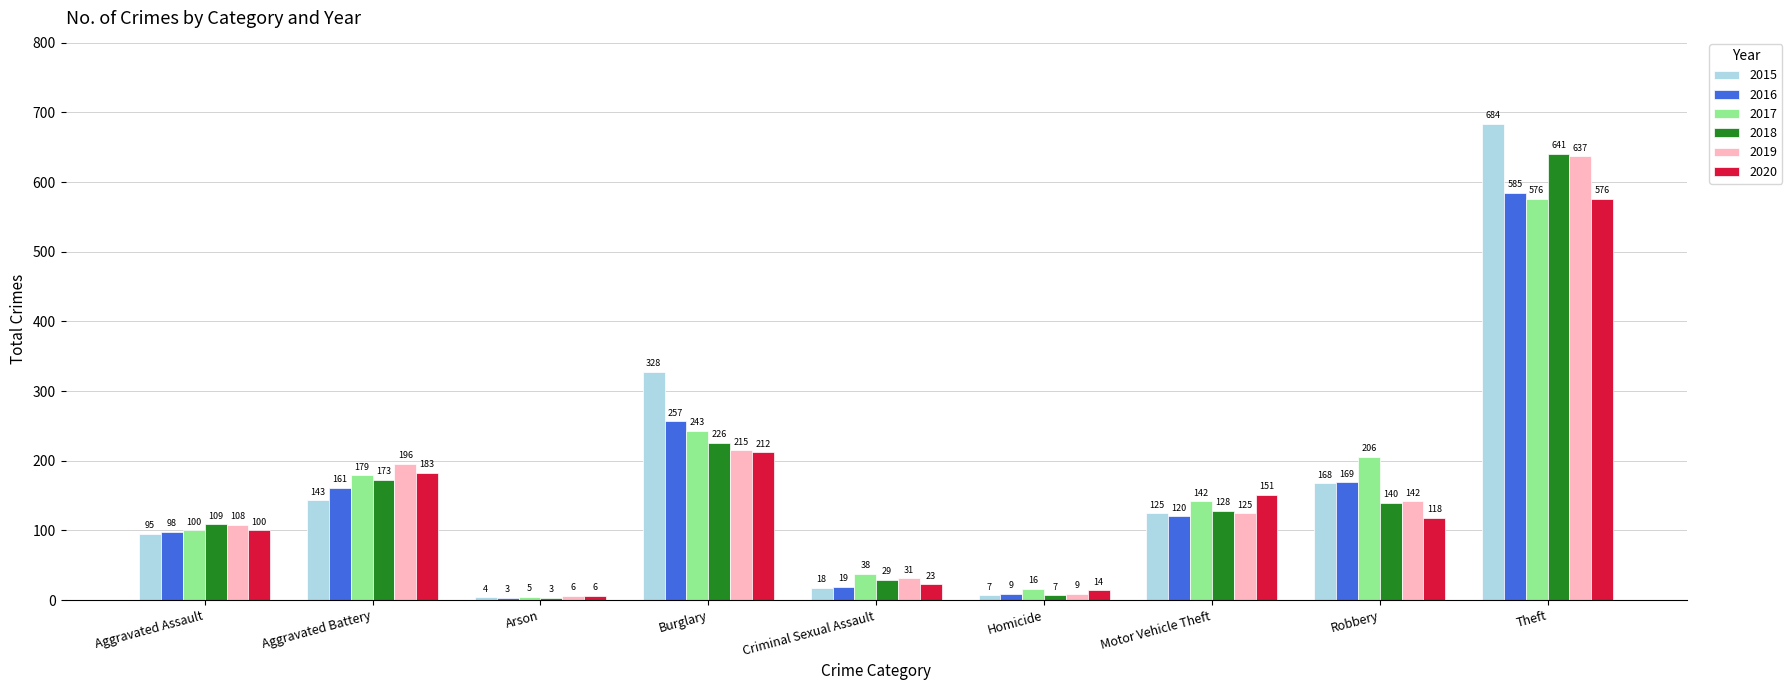

List the labels in order of 2016 value, largest first.

Theft, Burglary, Robbery, Aggravated Battery, Motor Vehicle Theft, Aggravated Assault, Criminal Sexual Assault, Homicide, Arson